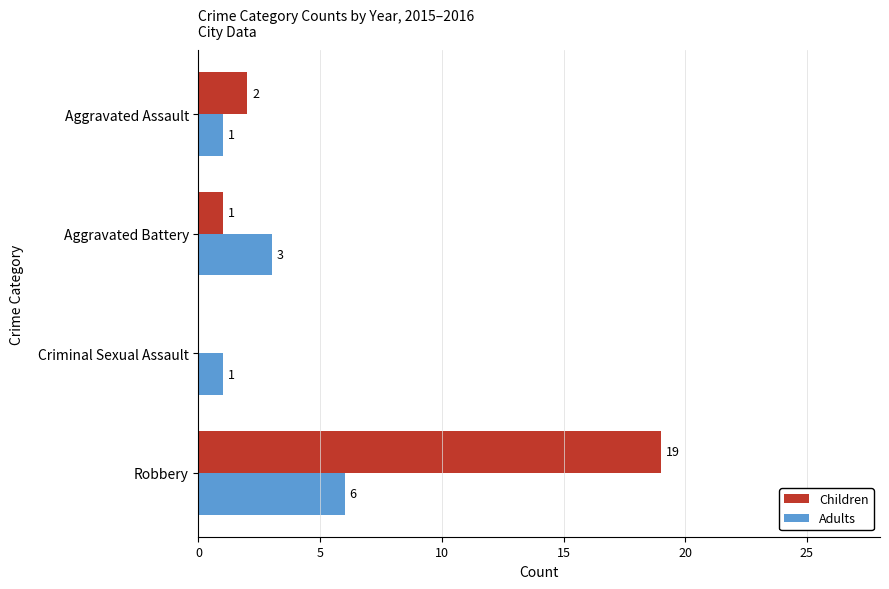

True or false: Adults has a value of 0 at Criminal Sexual Assault.

False